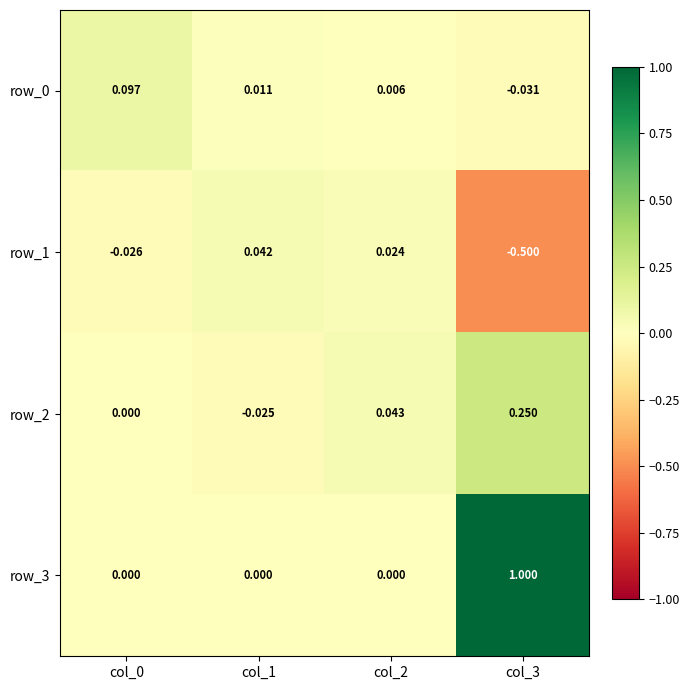

Which category has the highest value in the row_1 series?

col_1